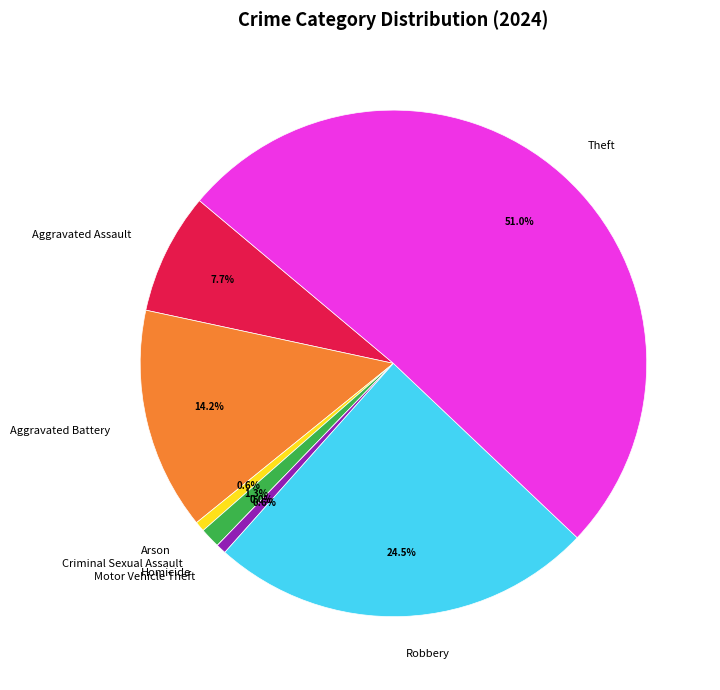

Combined, do Arson and Aggravated Battery account for over 50%?

No